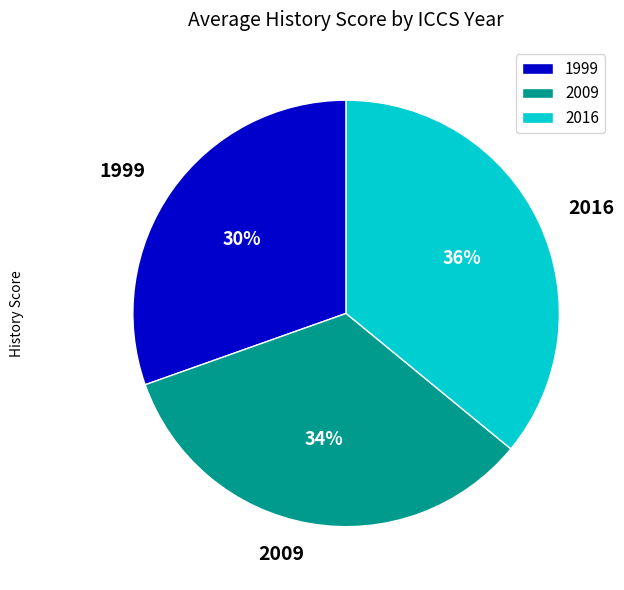

To the nearest percent, what is the combined percentage of 1999 and 2009?

64%